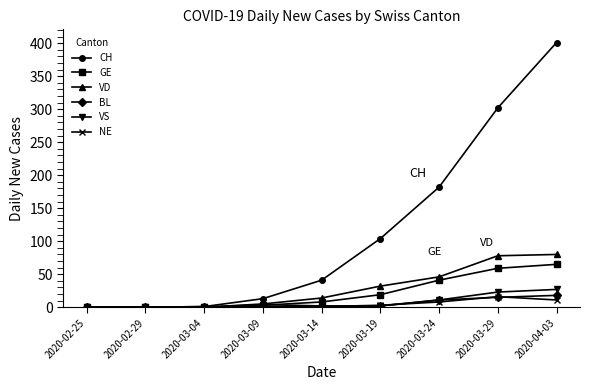

Is the value of CH at 2020-03-29 greater than the value of NE at 2020-04-03?

Yes